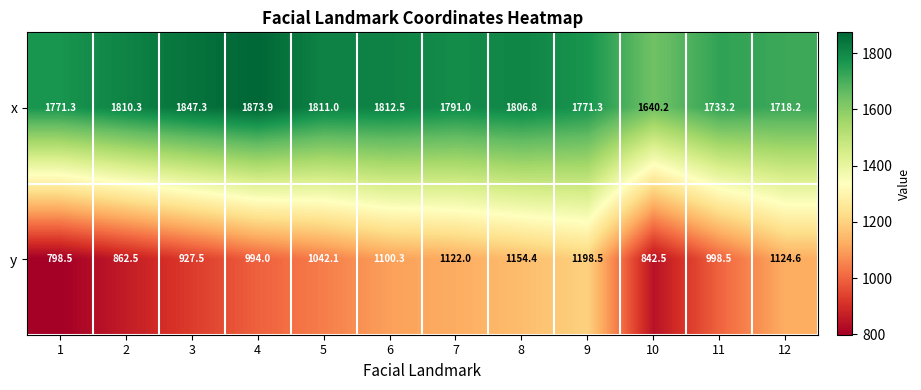

The x series shows 1771.3 at 1. True or false?

True